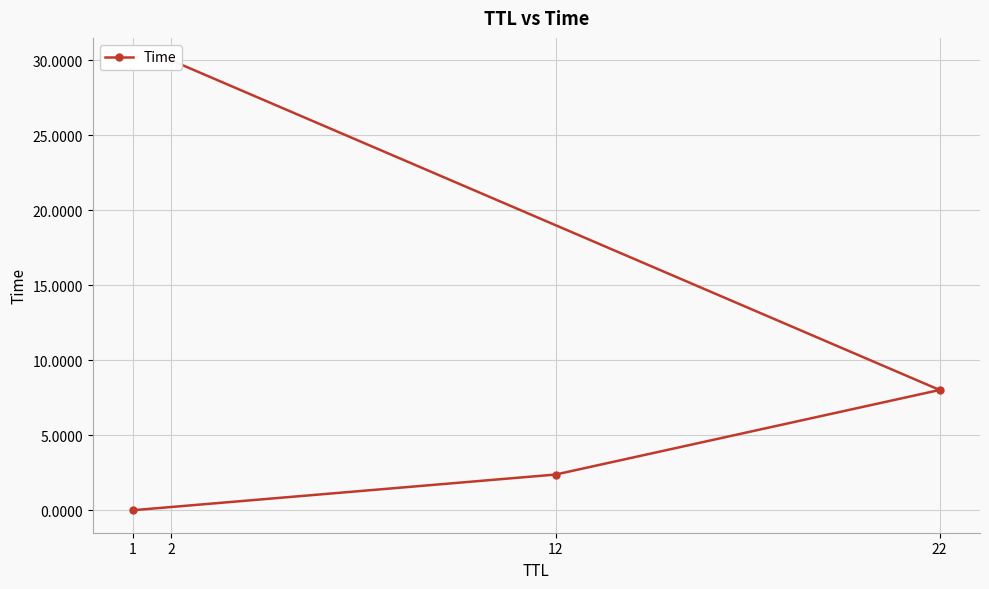

What is the difference between the maximum and second lowest values?

27.6